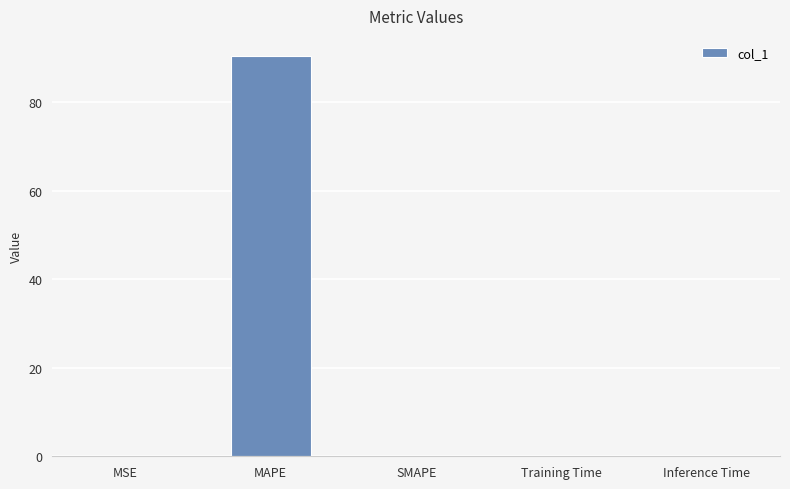

The value at SMAPE is 0.0. True or false?

True